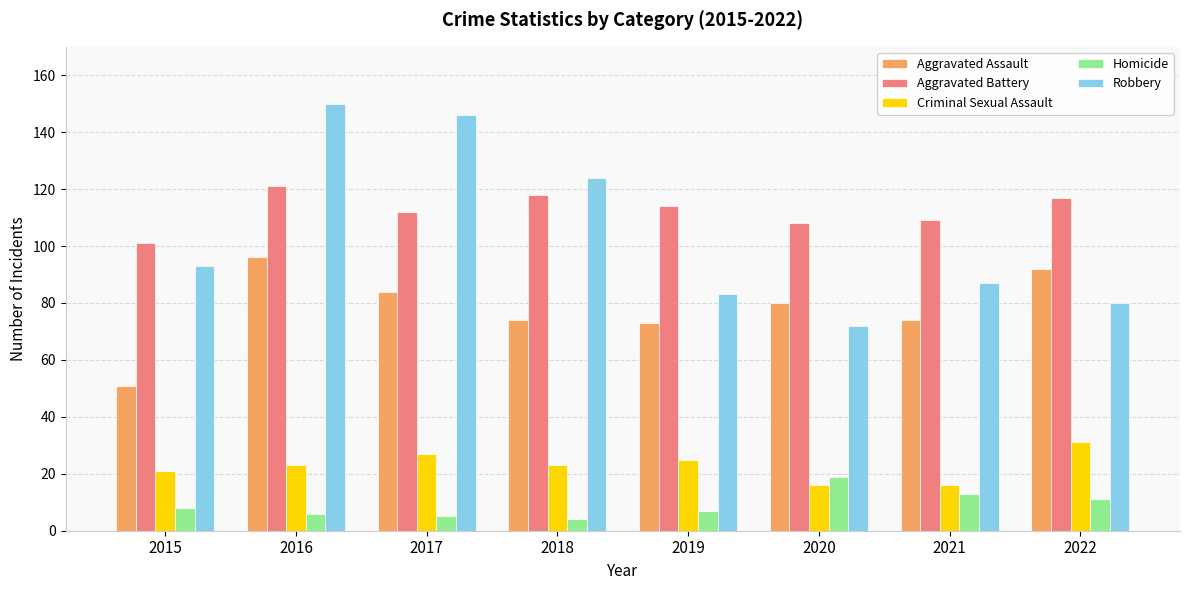

How many categories are shown in the chart?

8